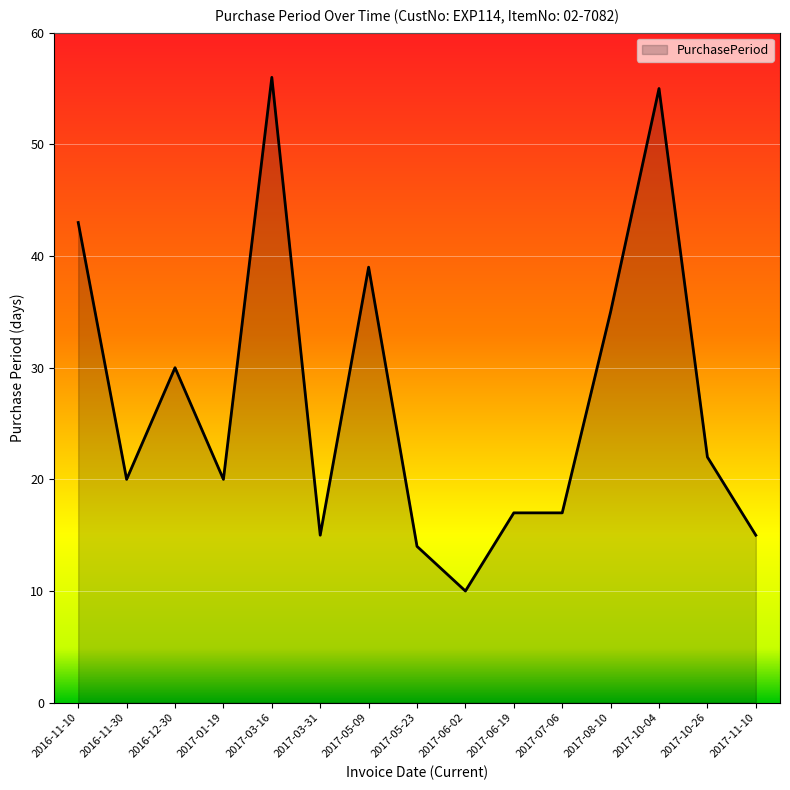

What value does the data have at 2017-10-04, to the nearest 5?

55